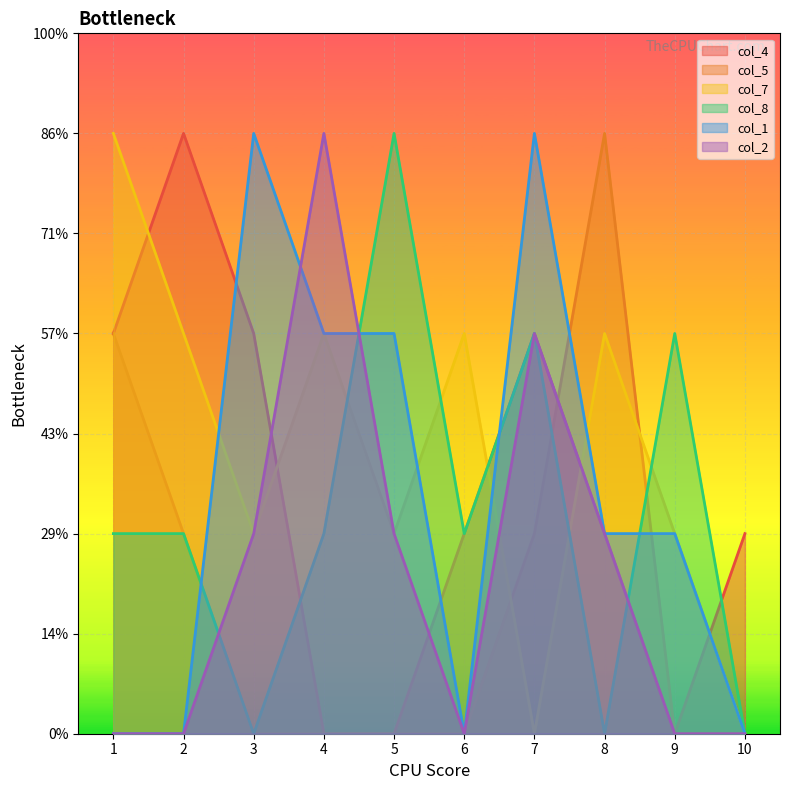

True or false: col_5 has a value of 2 at 4.

False